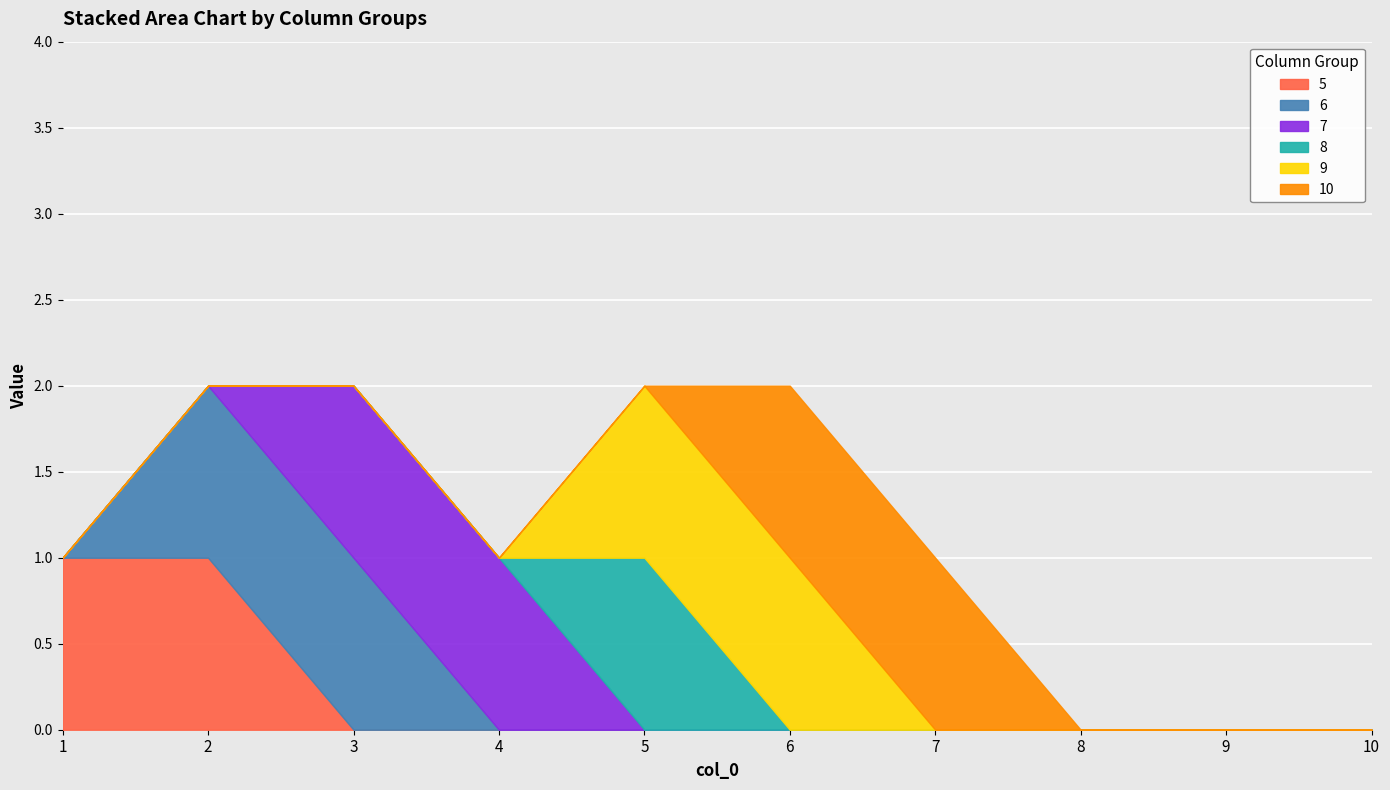

What is the difference between the maximum and second lowest values in the 9 series?

1